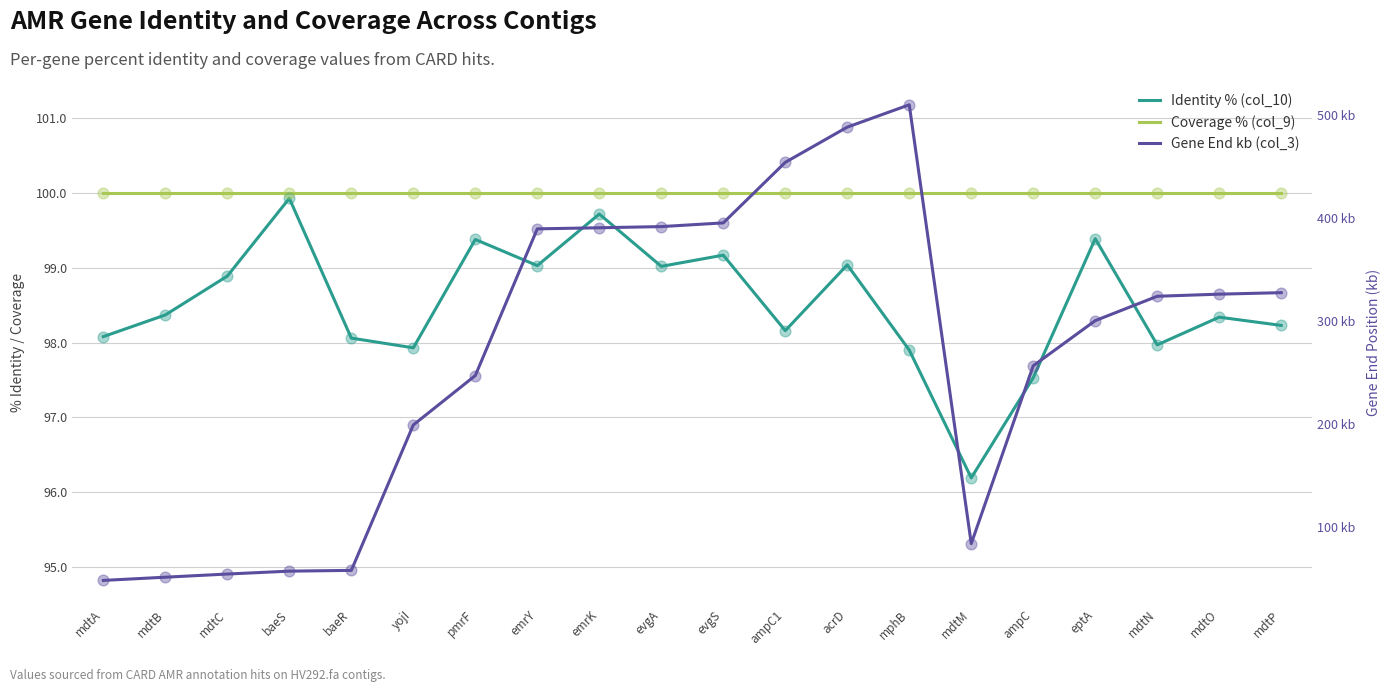

Which series has the widest spread of Y values?

Gene End (col_3)